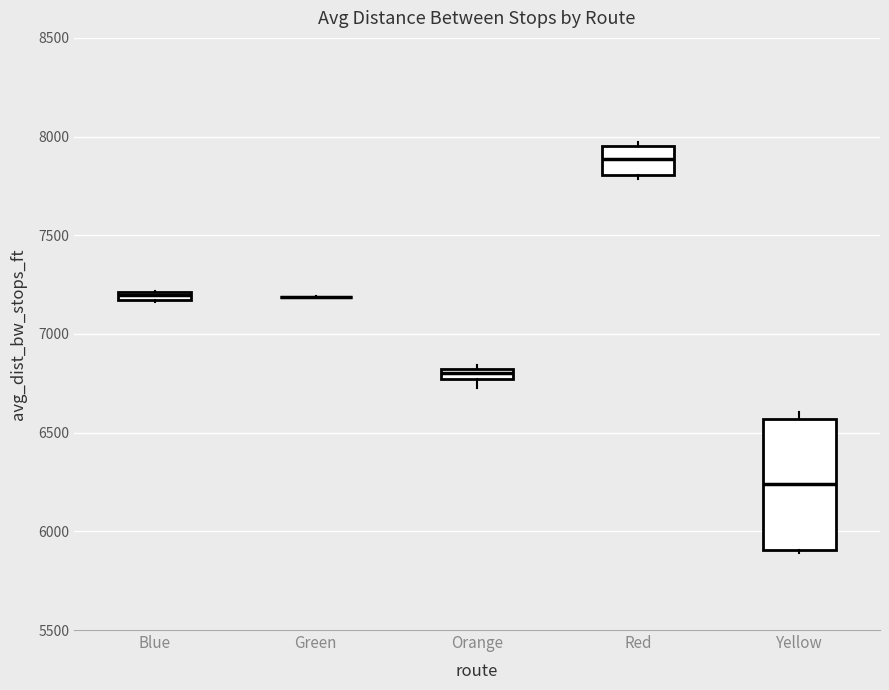

Which box is the tallest, from its lower edge to its upper edge?

Yellow